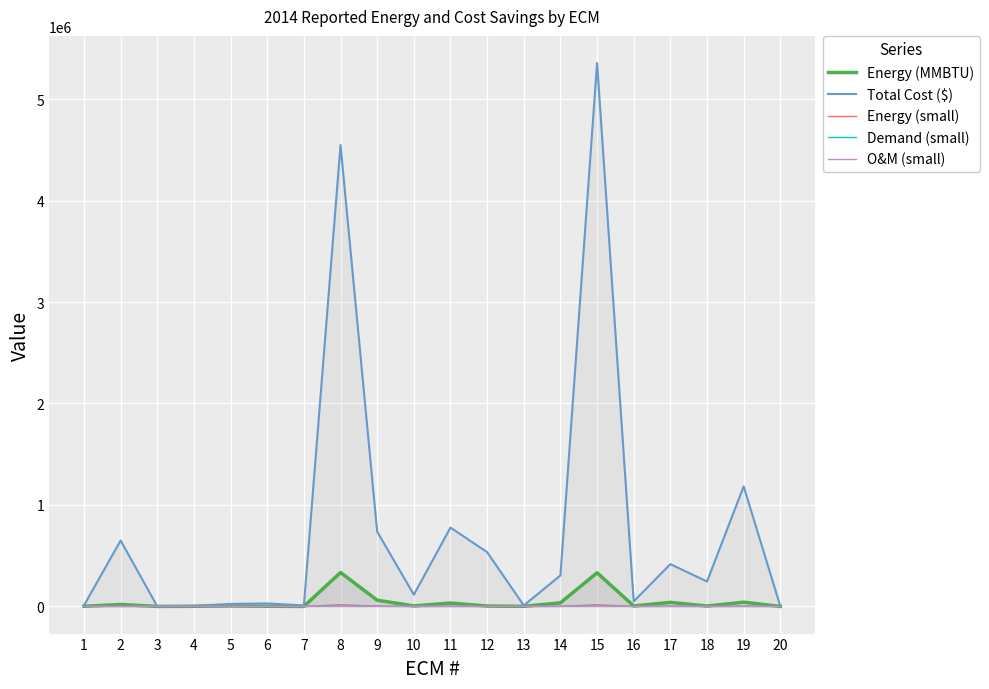

What is the value of the Energy (MMBTU) point at the 2nd from the left?

19197.0